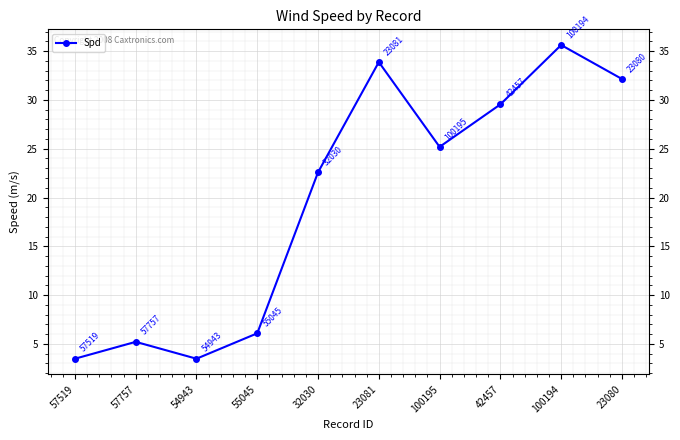

What is the maximum value shown in the chart?

35.6